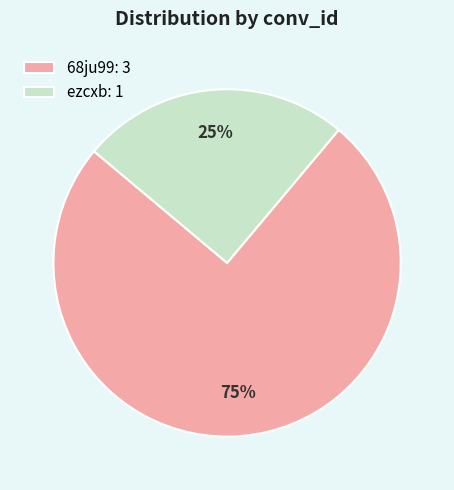

To the nearest percent, what is the combined percentage of ezcxb and 68ju99?

100%